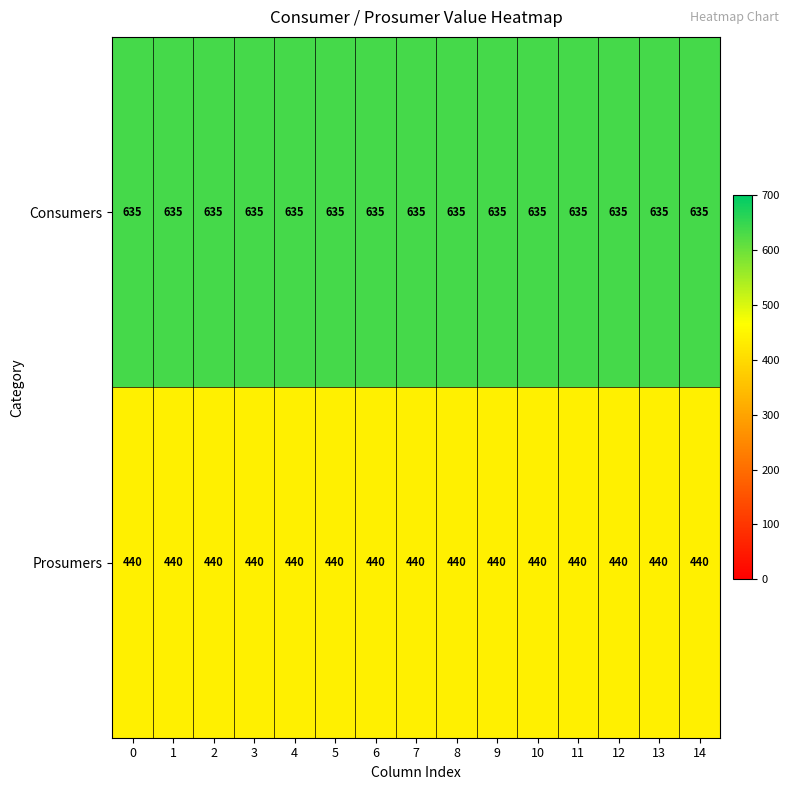

Rank the series at 10 from highest to lowest value.

Consumers, Prosumers